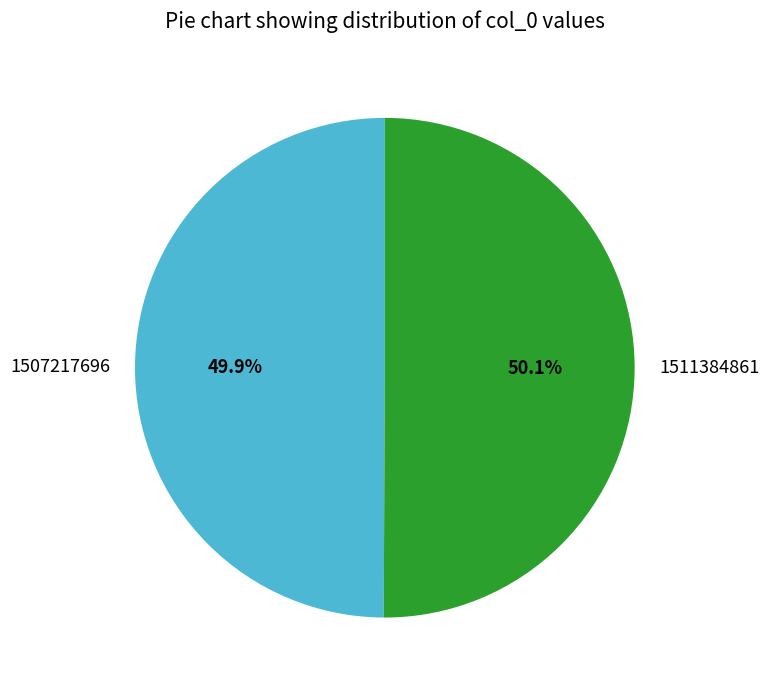

What is the ratio of the value at 1507217696 to the value at 1511384861?

1.0